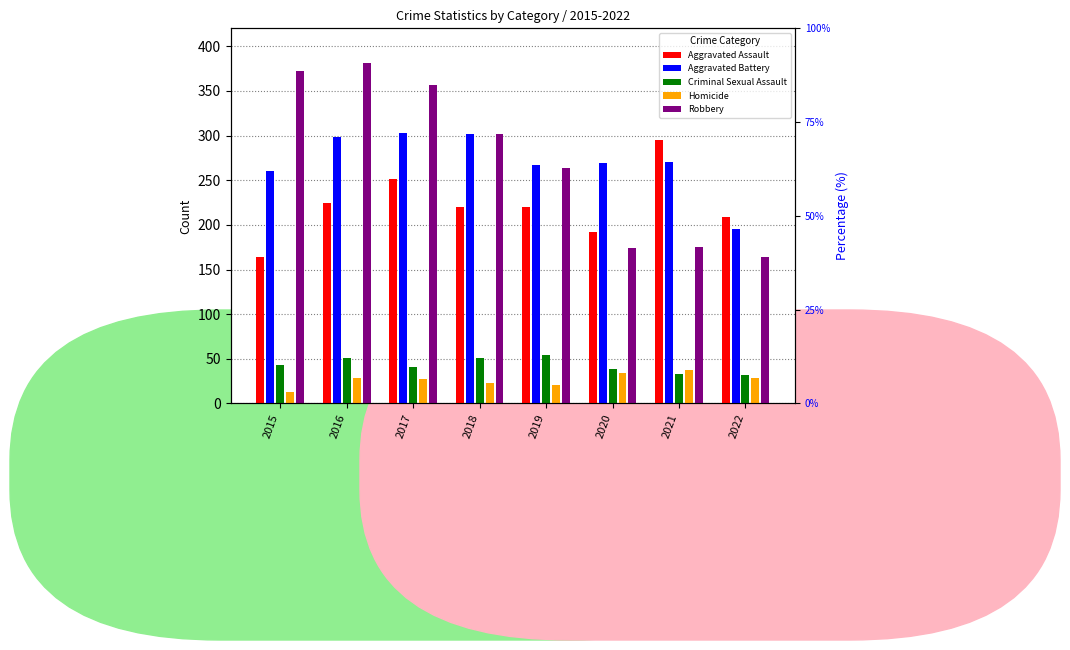

What is the difference between the Aggravated Battery values at 2018 and 2022?

107